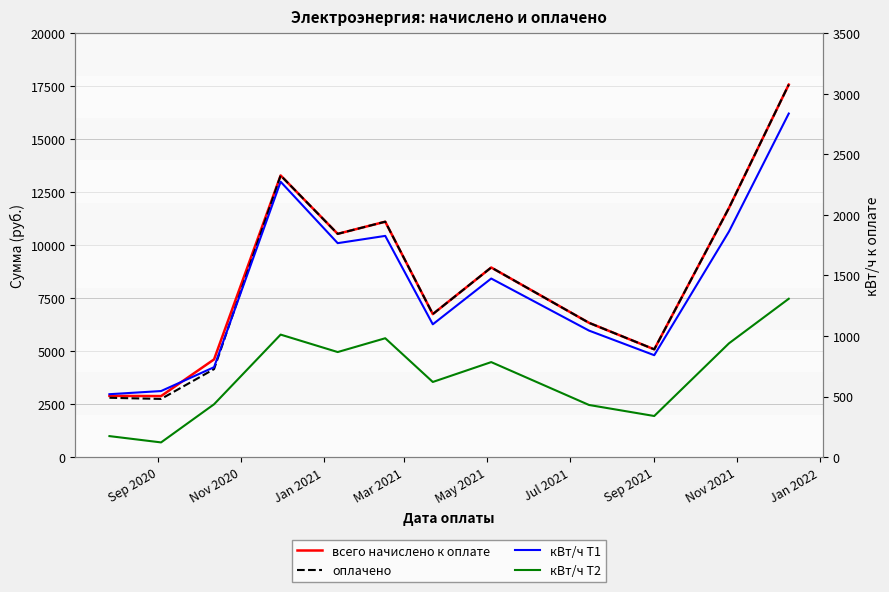

Which series has the widest spread of values?

оплачено